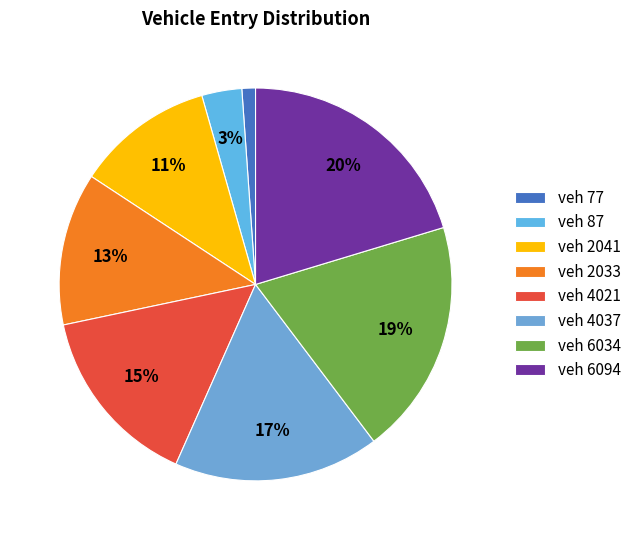

Count the number of slices in the pie.

8